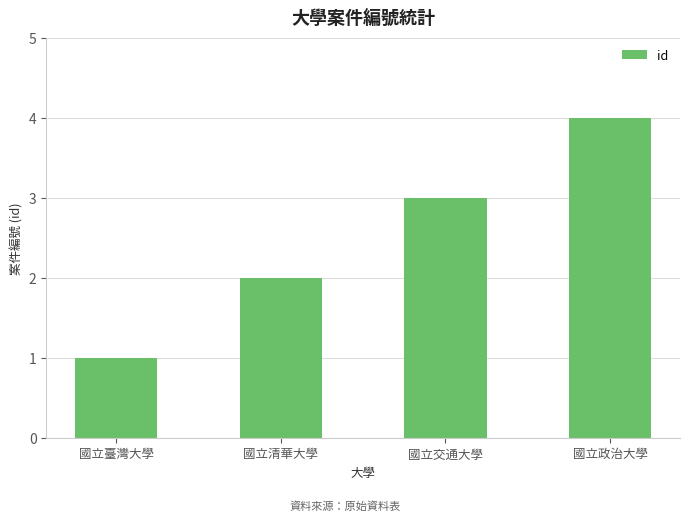

Between 國立清華大學 and 國立交通大學, which is larger?

國立交通大學